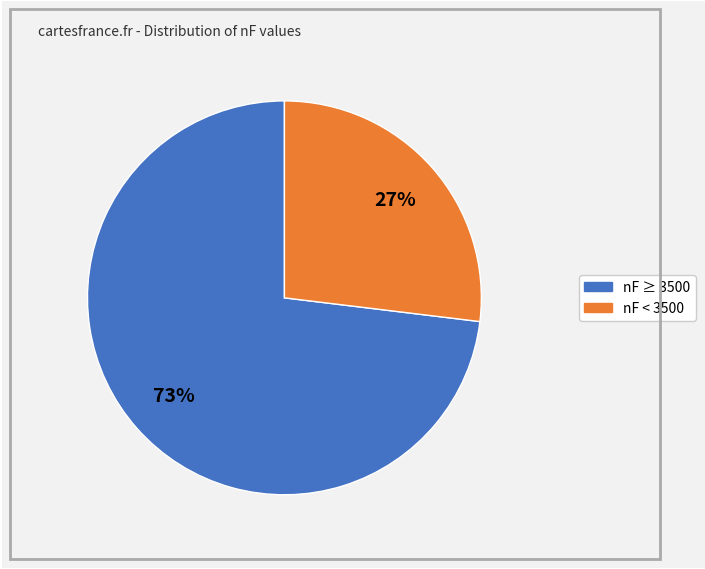

Is there a majority slice in this chart?

Yes